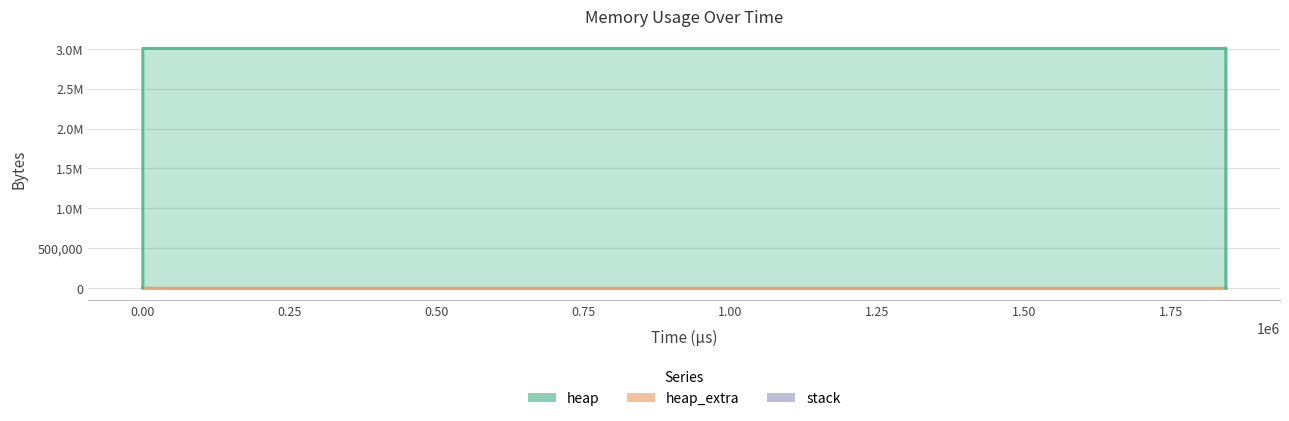

True or false: heap has more than 1 points higher than both neighbors.

False